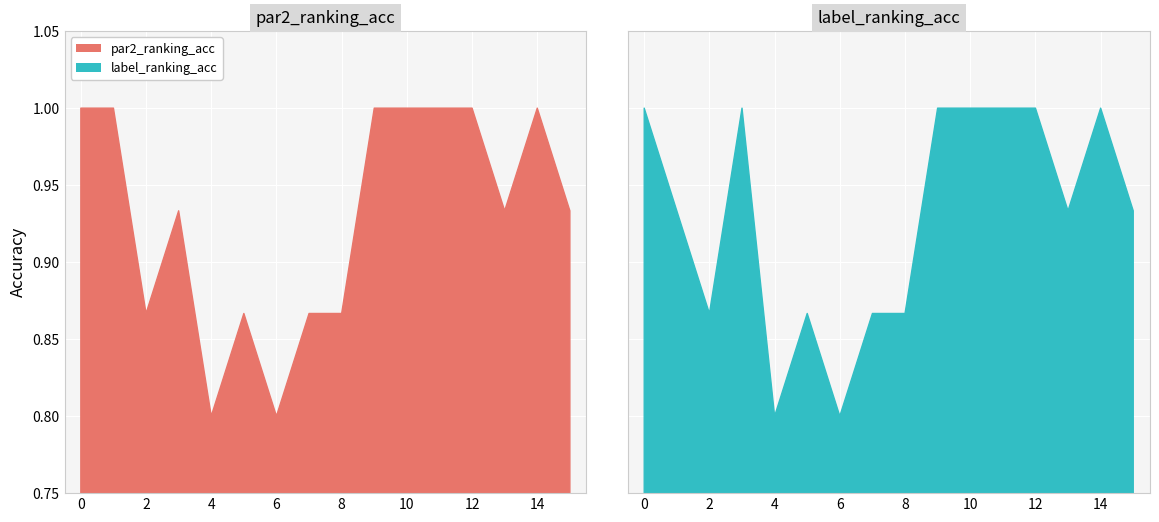

What is the maximum value for label_ranking_acc?

1.0